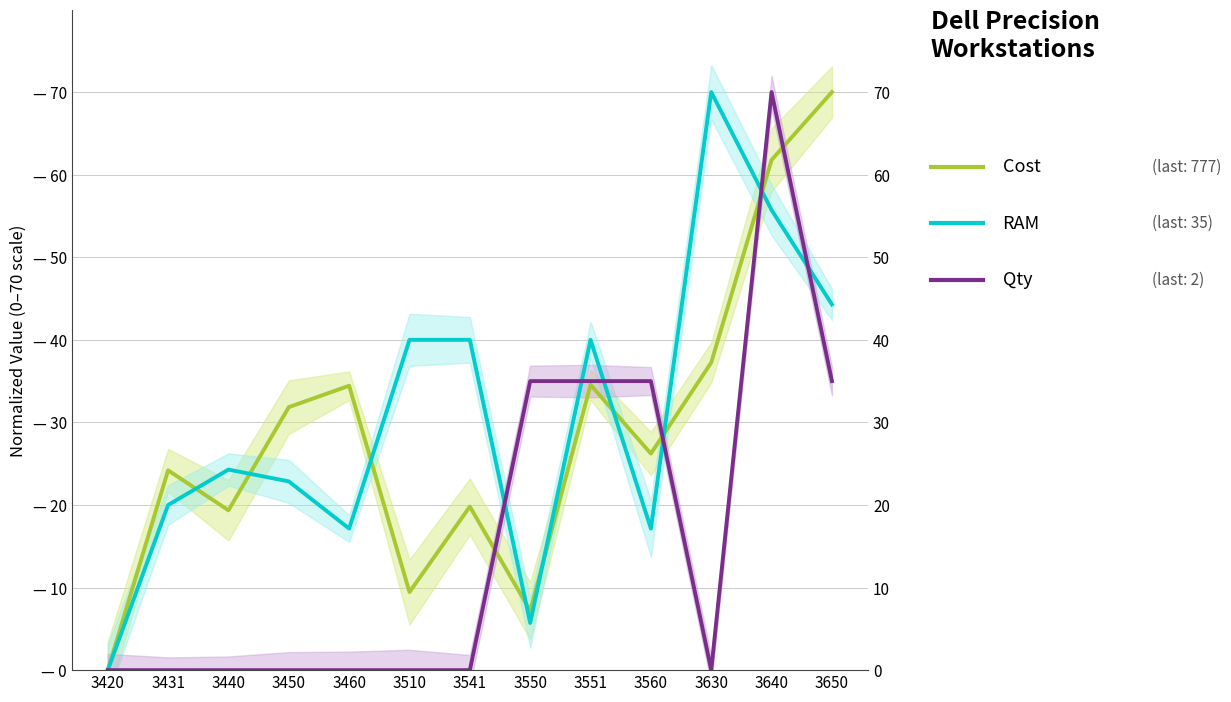

Does the chart have visible grid lines?

Yes